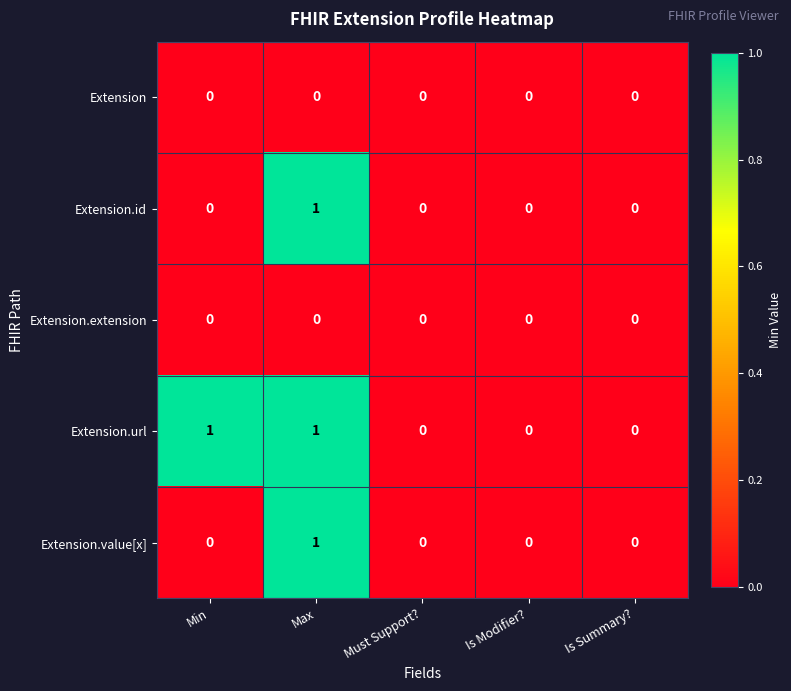

Which series has the largest total across all categories?

Extension.url